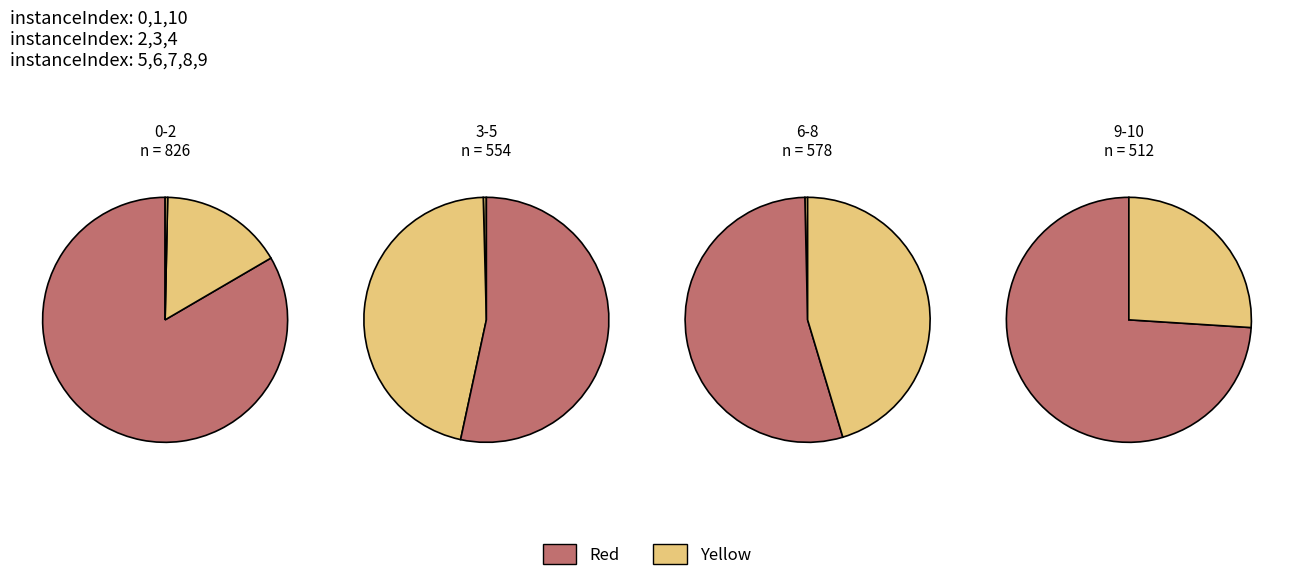

Which has a higher value, 9 or 10?

9